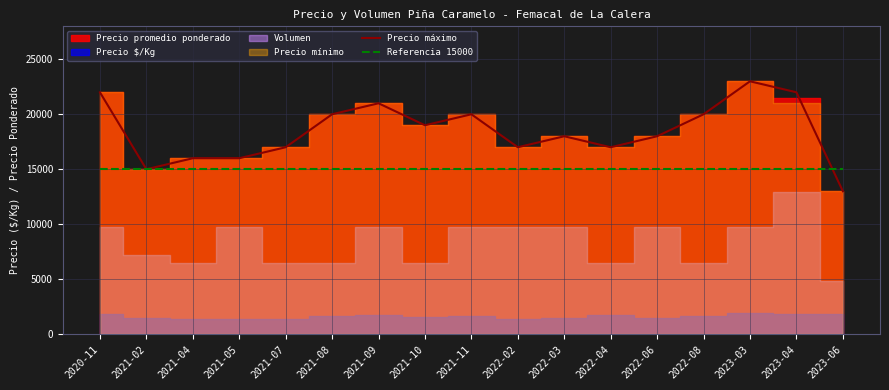

What is the total value across all series at 2021-10?

34000